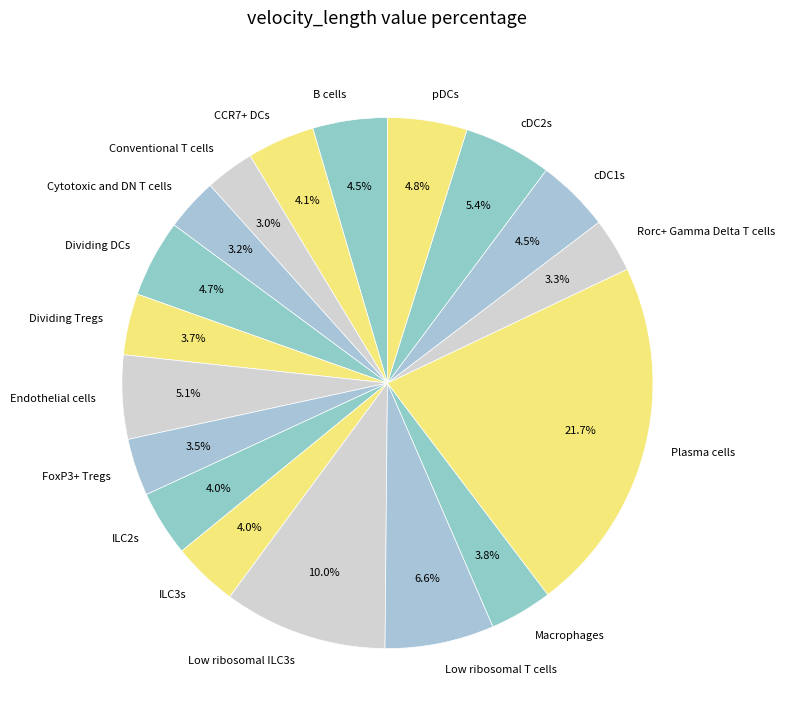

To the nearest percent, what is the difference between the largest and smallest slice percentages?

19%